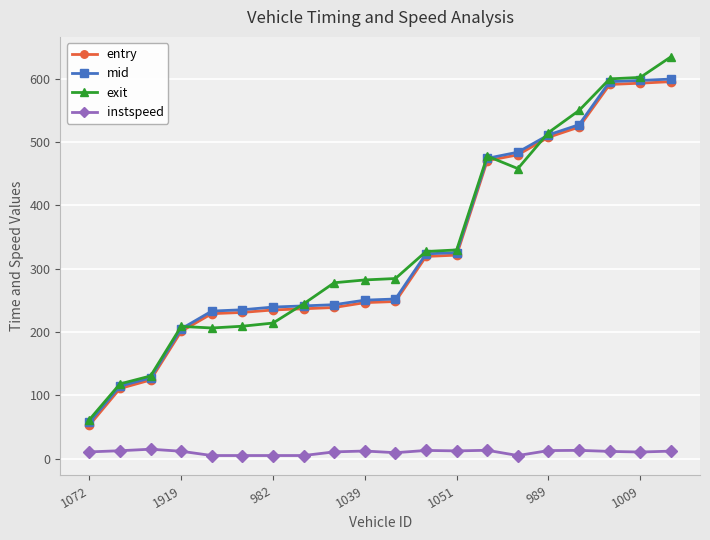

What is the minimum value shown in the chart?

5.0